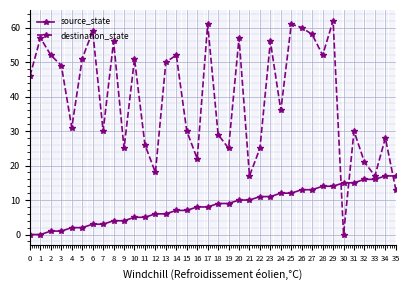

How many times do destination_state and source_state cross each other?

3